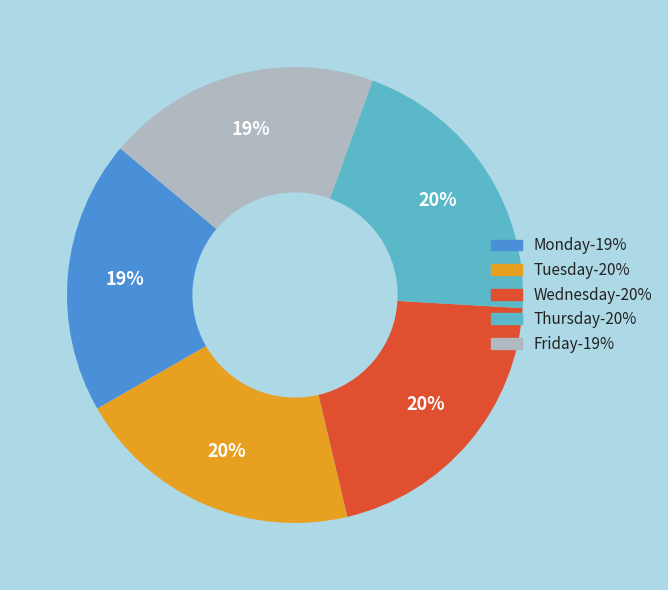

To the nearest percent, what portion does Friday represent?

19%